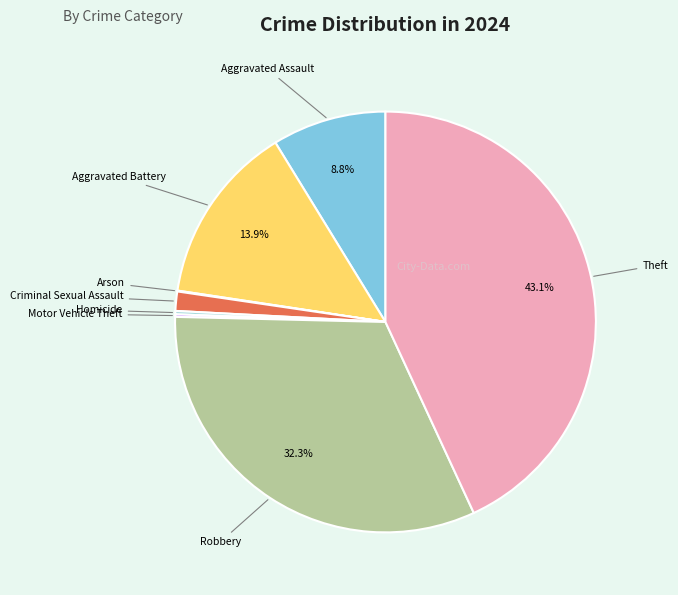

Does any single category account for the majority?

No